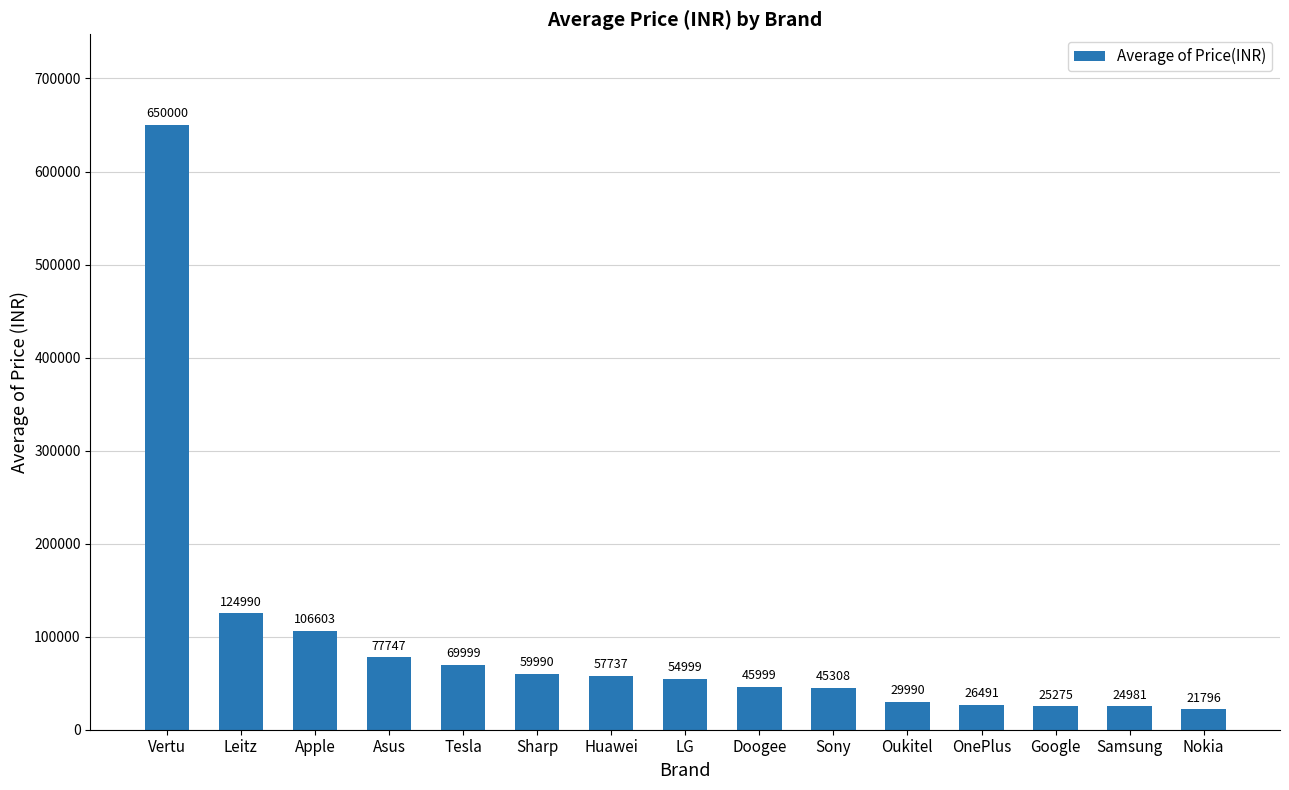

What is the label of the 15th bar from the left?

Nokia